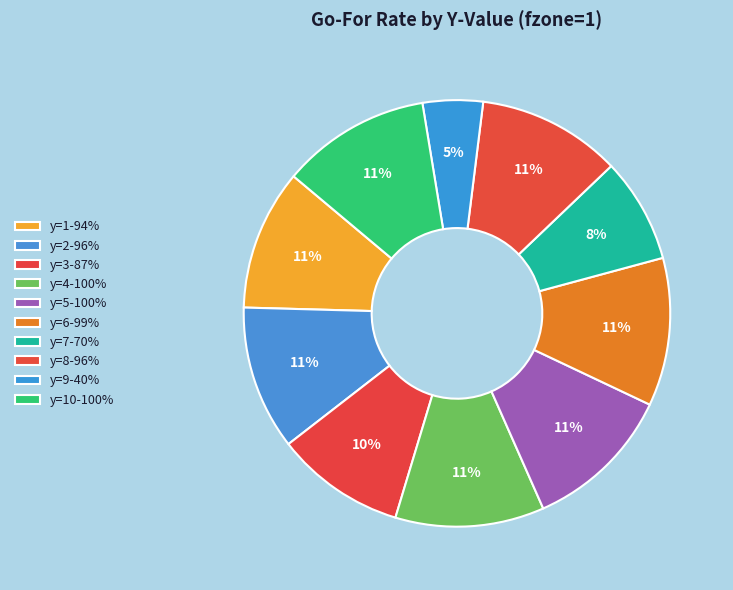

Does any single category account for the majority?

No